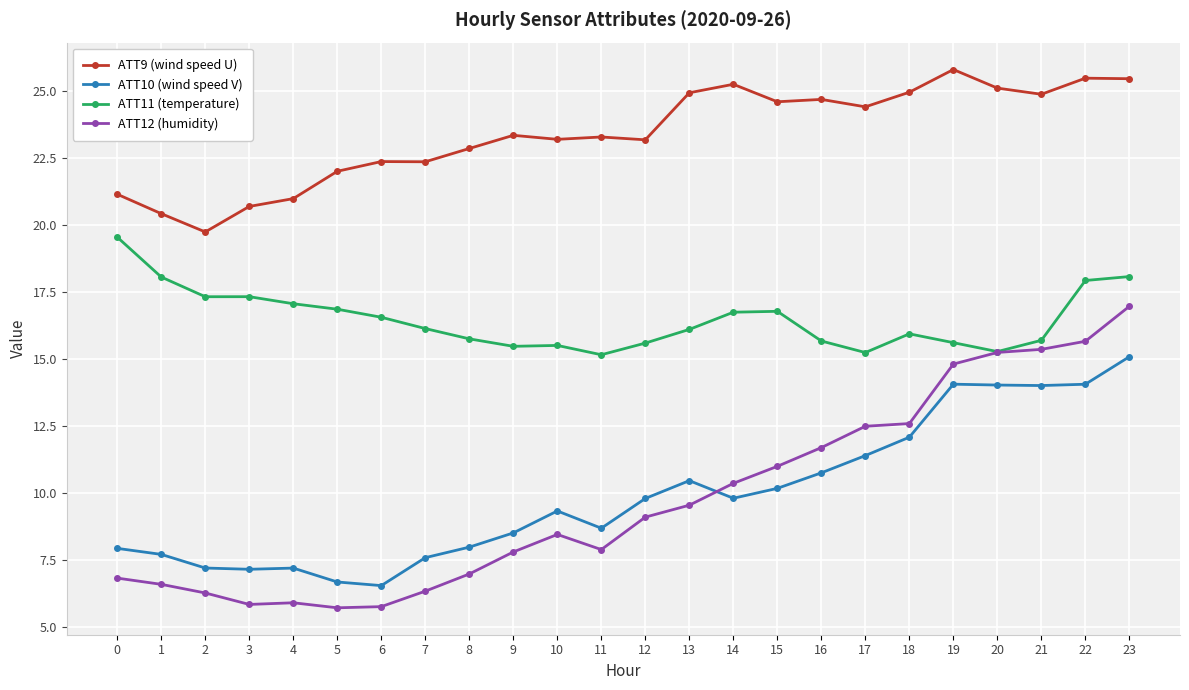

The ATT10 (wind speed V) series shows 7.2 at 4. True or false?

True